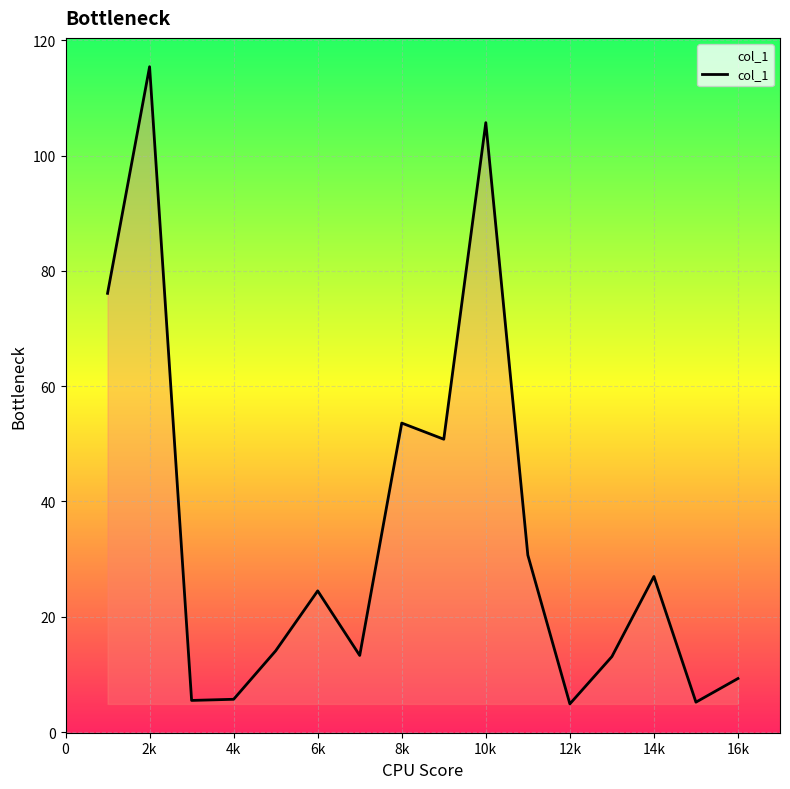

What is the greatest value displayed?

115.4